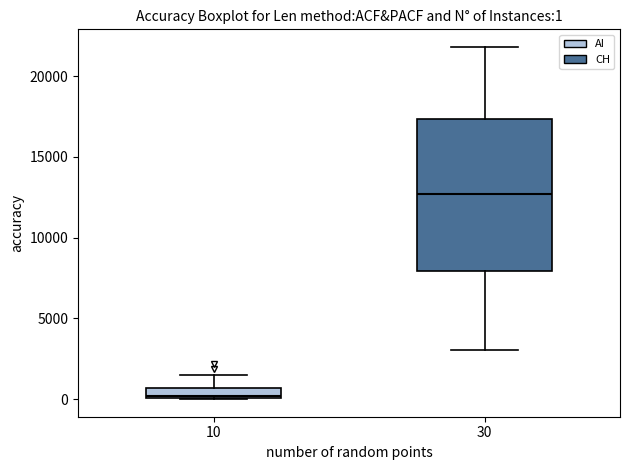

Which box has the highest median line?

30